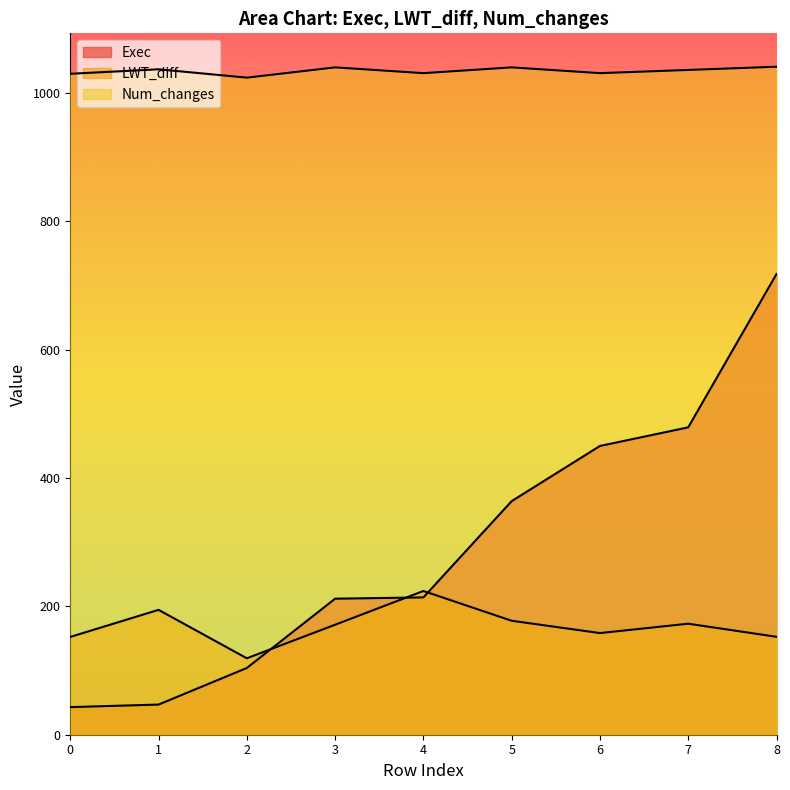

Where do LWT_diff and Exec first cross each other?

2 and 3